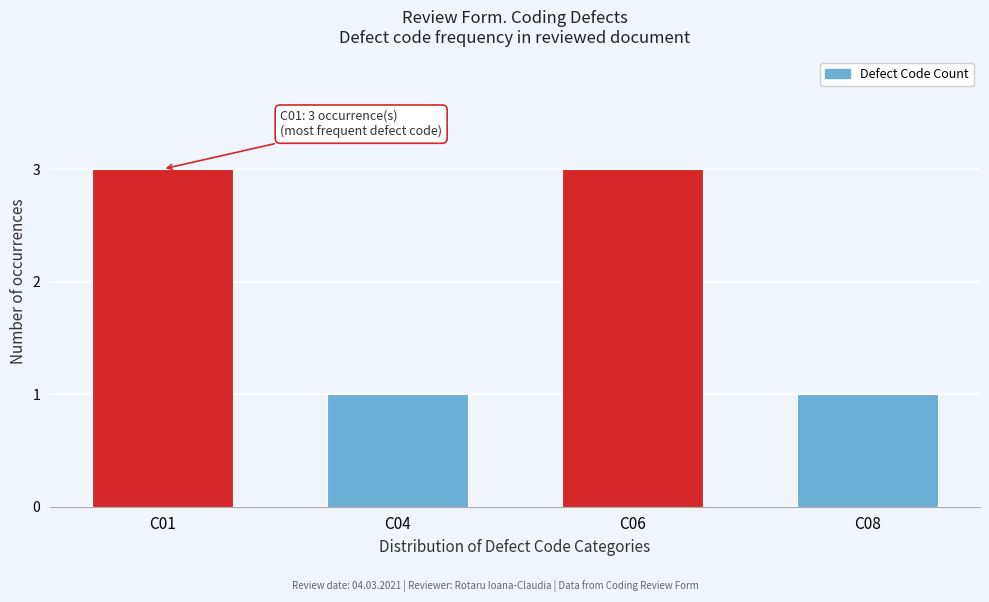

Reading left to right, what are all the values shown in this chart?

3	1	3	1